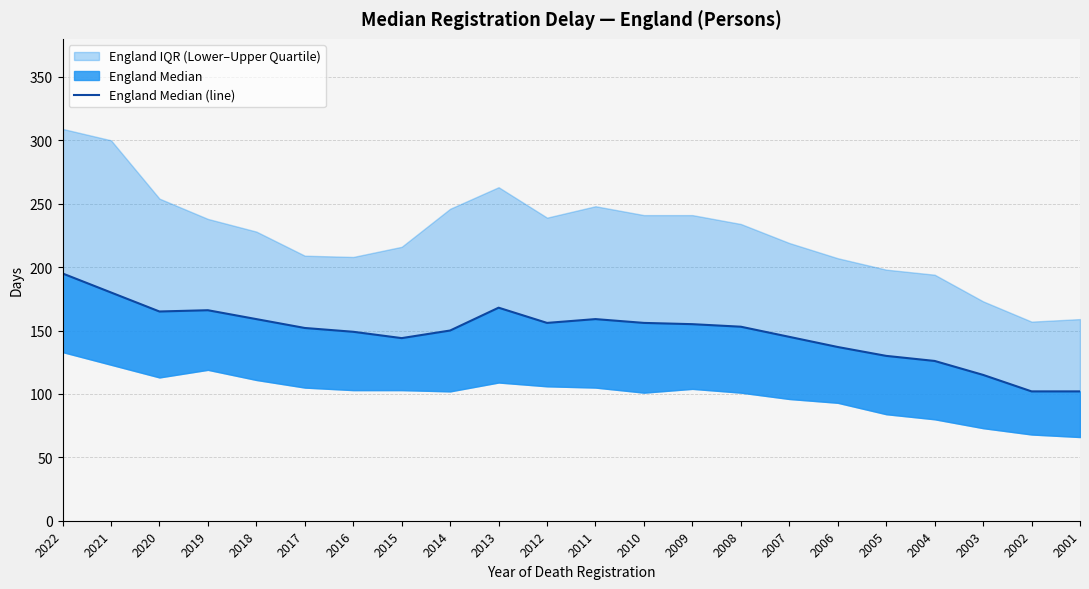

What is the value of the 6th point from the left?

152